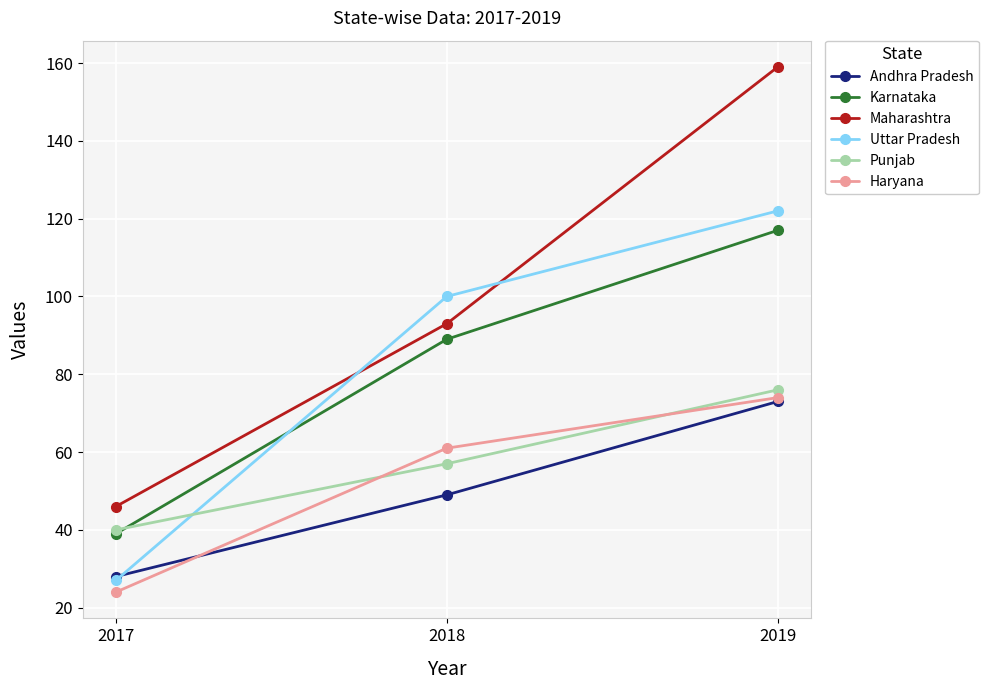

Which category has the highest value in the Andhra Pradesh series?

2019